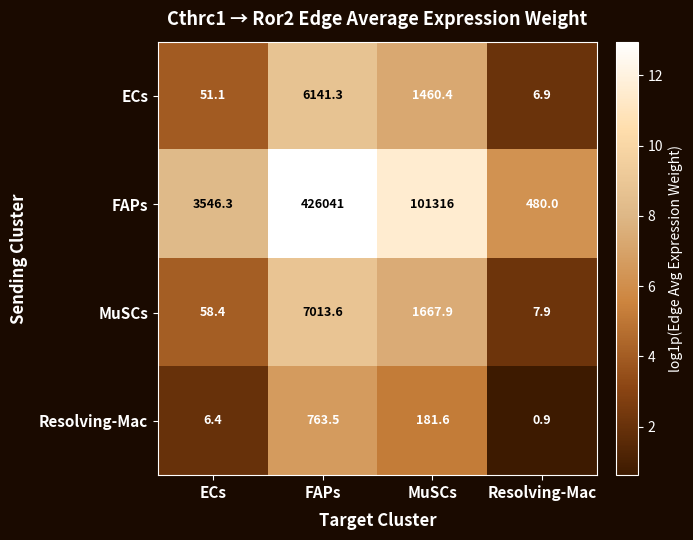

What is the difference between the highest and lowest values at MuSCs?

101134.4